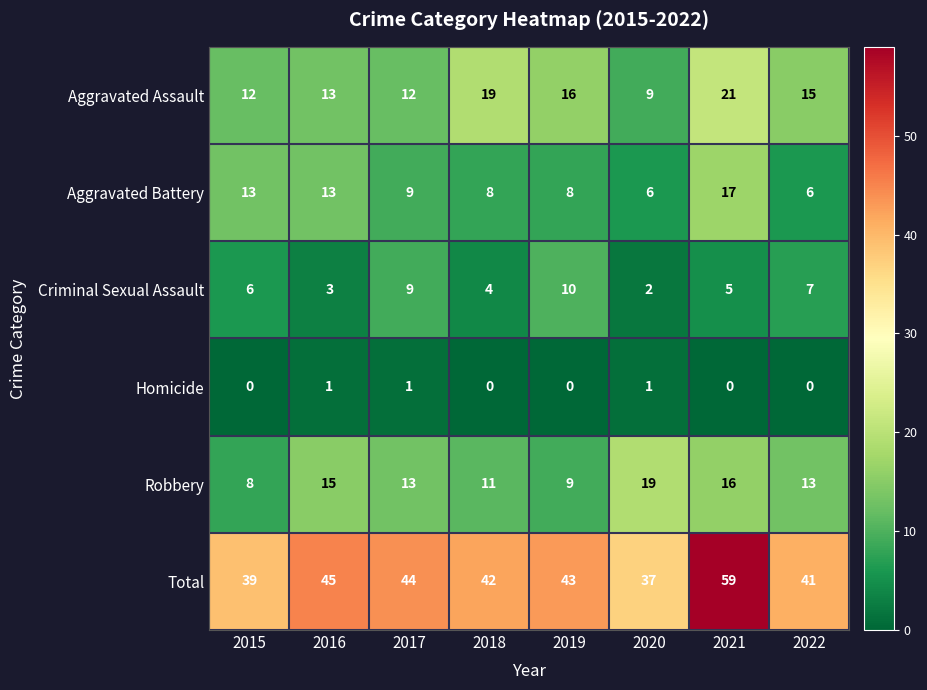

What value does the Aggravated Assault series have at 2019, to the nearest 5?

15